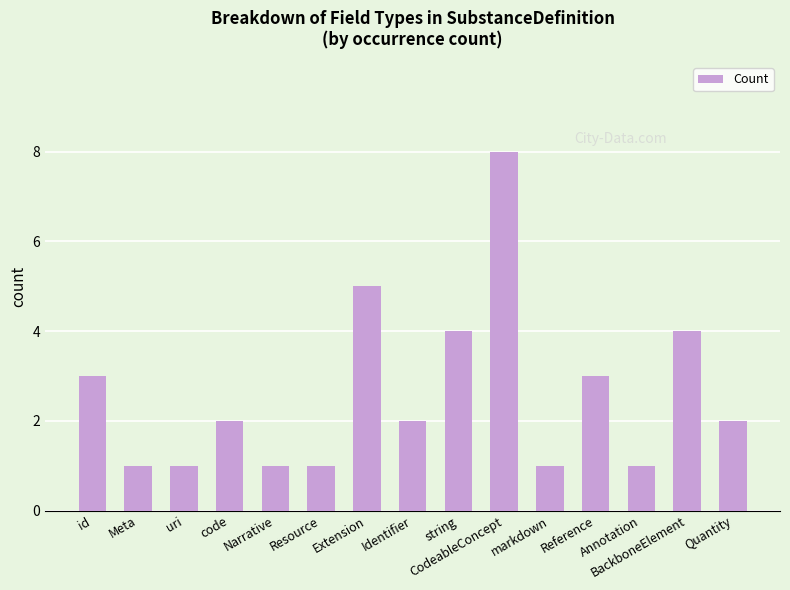

The chart shows a value of 8 at Extension. True or false?

False